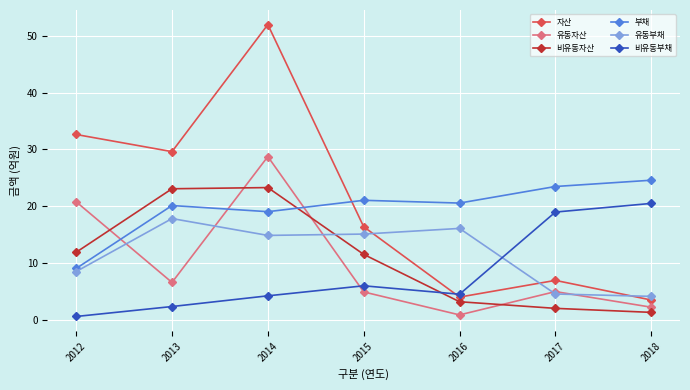

What are all the series names shown in the legend?

자산, 유동자산, 비유동자산, 부채, 유동부채, 비유동부채